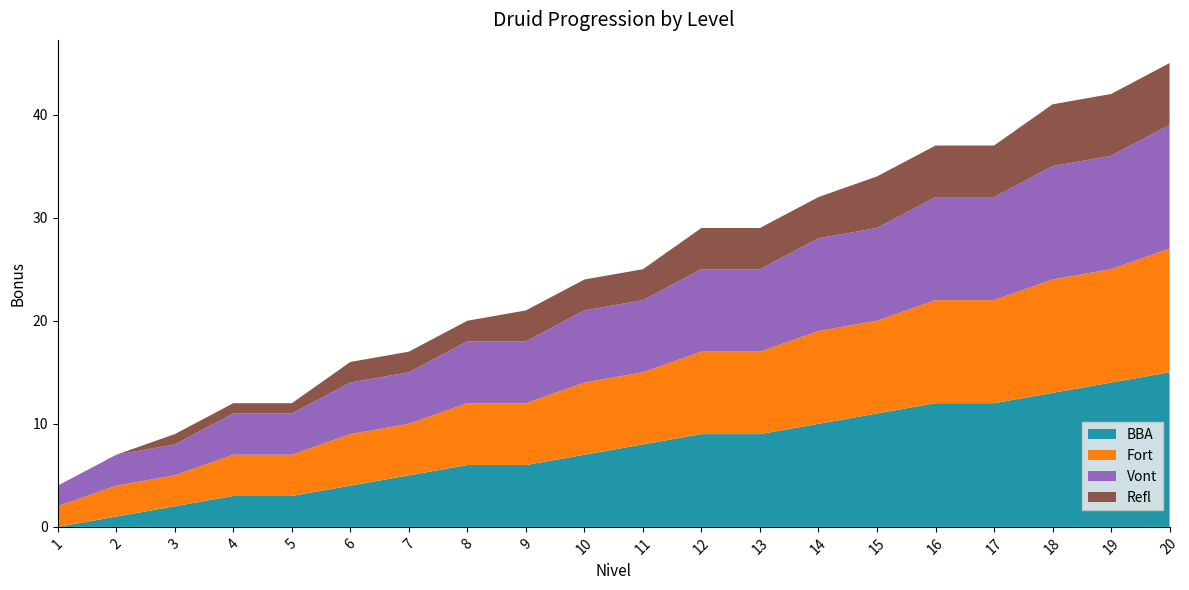

Reading right to left, transcribe all the data shown in this chart.

BBA: 20=15	19=14	18=13	17=12	16=12	15=11	14=10	13=9	12=9	11=8	10=7	9=6	8=6	7=5	6=4	5=3	4=3	3=2	2=1	1=0
Fort: 20=12	19=11	18=11	17=10	16=10	15=9	14=9	13=8	12=8	11=7	10=7	9=6	8=6	7=5	6=5	5=4	4=4	3=3	2=3	1=2
Vont: 20=12	19=11	18=11	17=10	16=10	15=9	14=9	13=8	12=8	11=7	10=7	9=6	8=6	7=5	6=5	5=4	4=4	3=3	2=3	1=2
Refl: 20=6	19=6	18=6	17=5	16=5	15=5	14=4	13=4	12=4	11=3	10=3	9=3	8=2	7=2	6=2	5=1	4=1	3=1	2=0	1=0